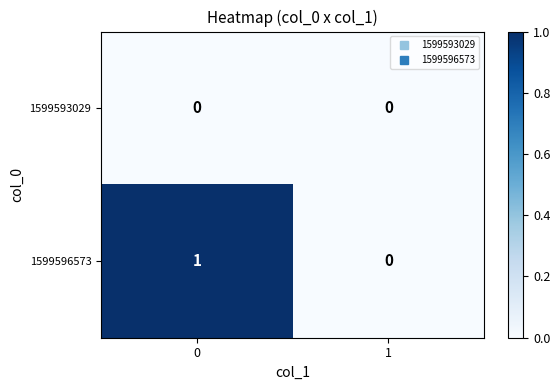

Reading right to left, what are all the values shown in this chart?

1599593029: 1=0	0=0
1599596573: 1=0	0=1